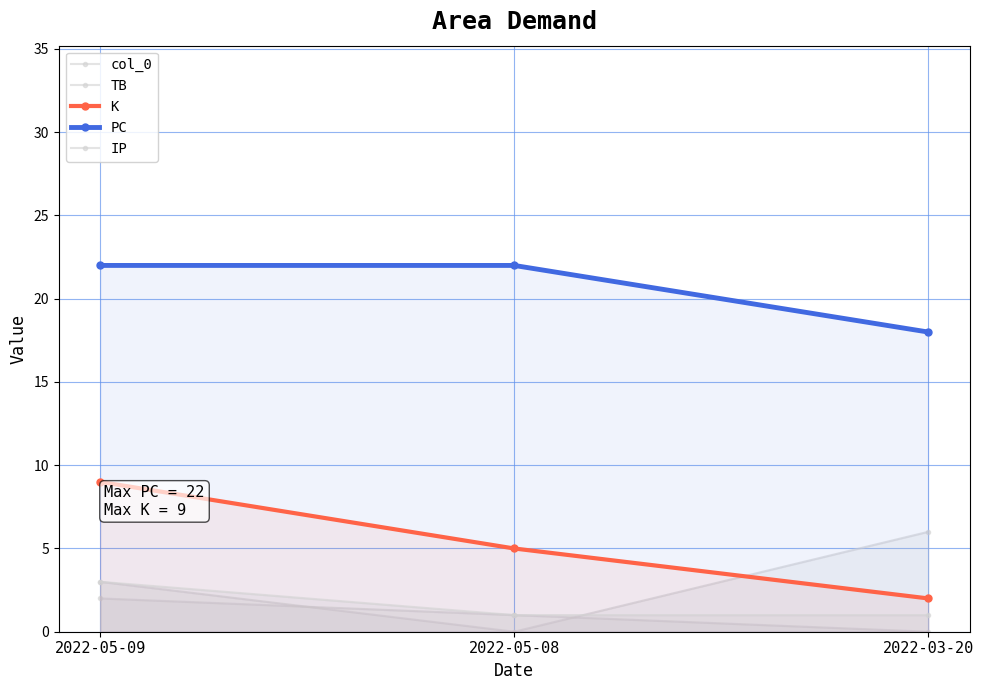

Is it true that PC equals 22 at 2022-05-09?

True